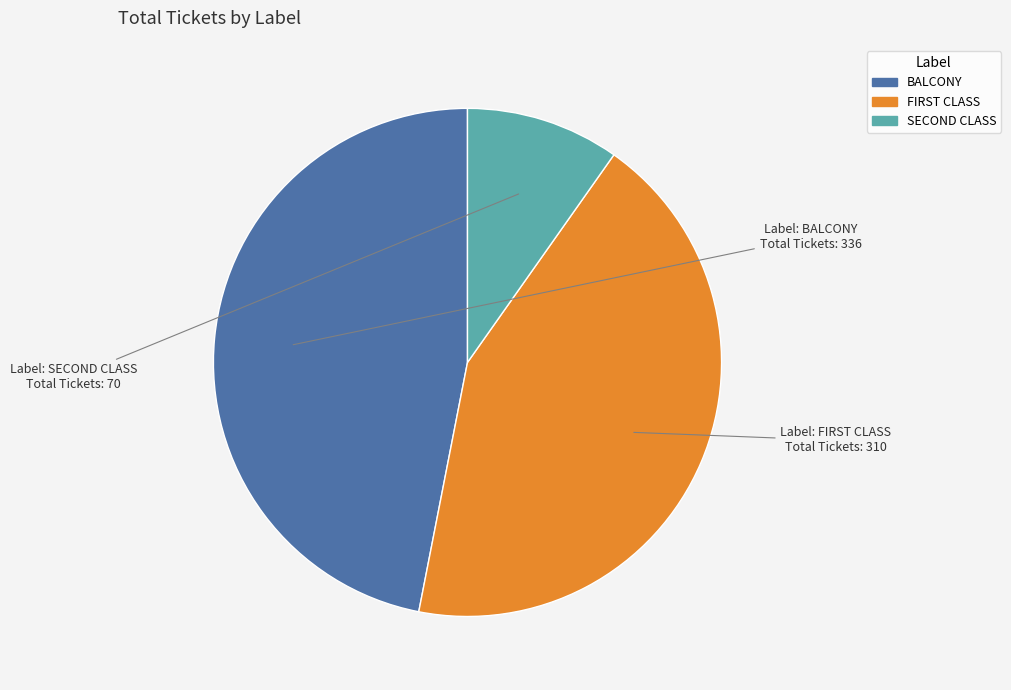

Is there a majority slice in this chart?

No